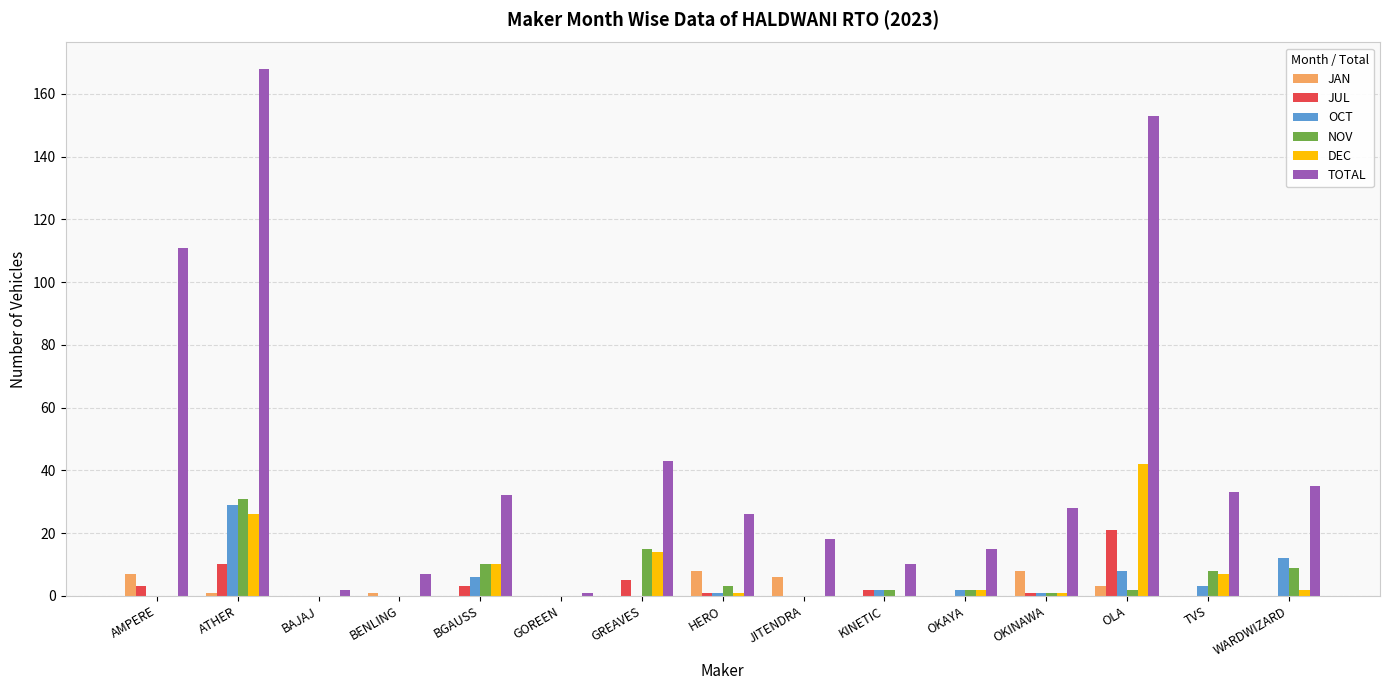

Reading left to right, list all the values displayed in this chart.

JAN: 7	1	0	1	0	0	0	8	6	0	0	8	3	0	0
JUL: 3	10	0	0	3	0	5	1	0	2	0	1	21	0	0
OCT: 0	29	0	0	6	0	0	1	0	2	2	1	8	3	12
NOV: 0	31	0	0	10	0	15	3	0	2	2	1	2	8	9
DEC: 0	26	0	0	10	0	14	1	0	0	2	1	42	7	2
TOTAL: 111	168	2	7	32	1	43	26	18	10	15	28	153	33	35